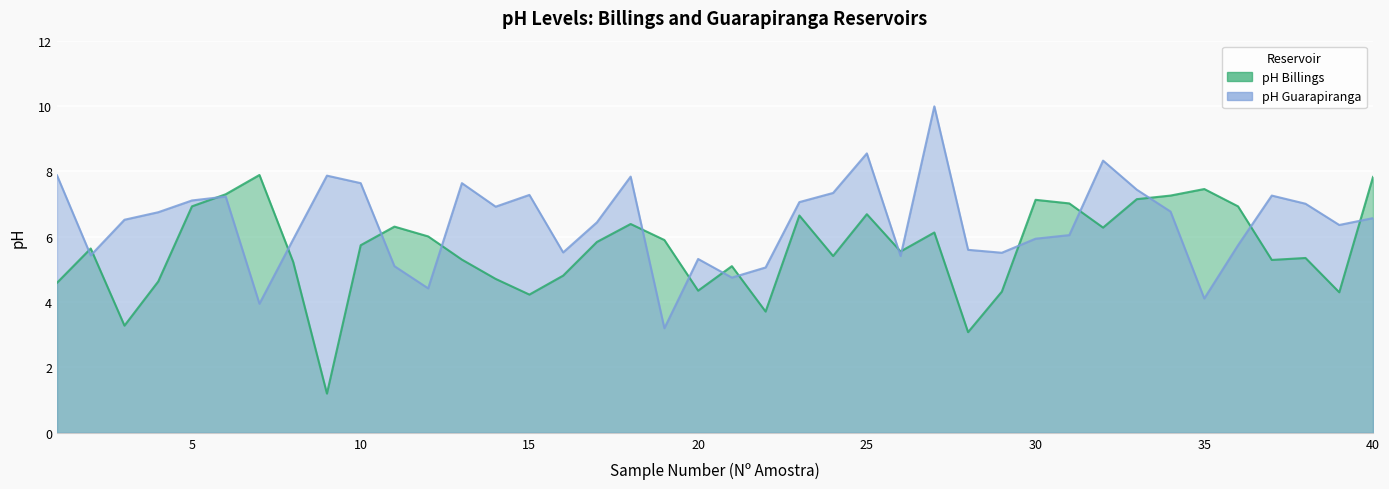

List the series in order of their peak value, highest first.

pH Guarapiranga, pH Billings